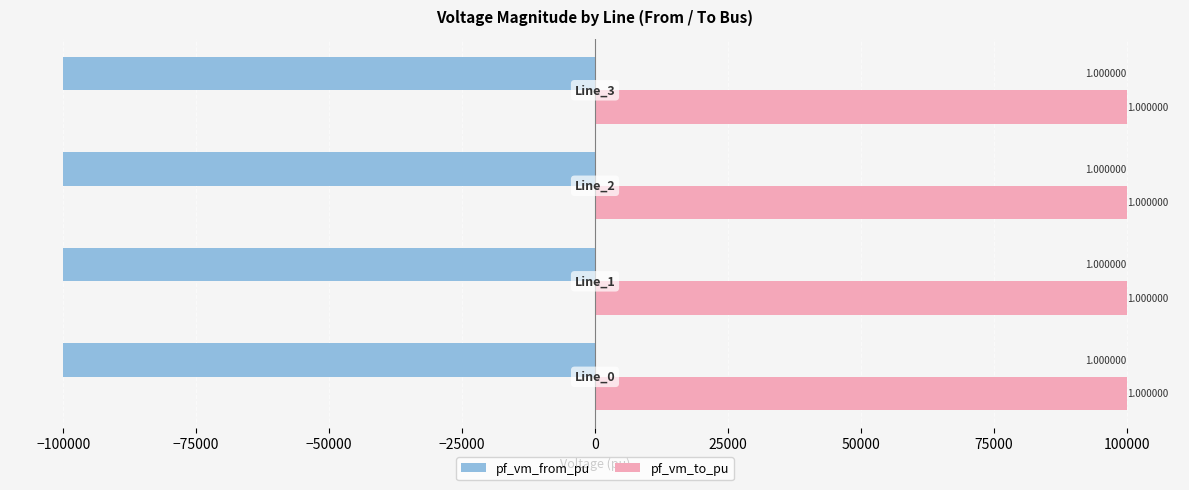

What are all the series names shown in the legend?

pf_vm_from_pu, pf_vm_to_pu